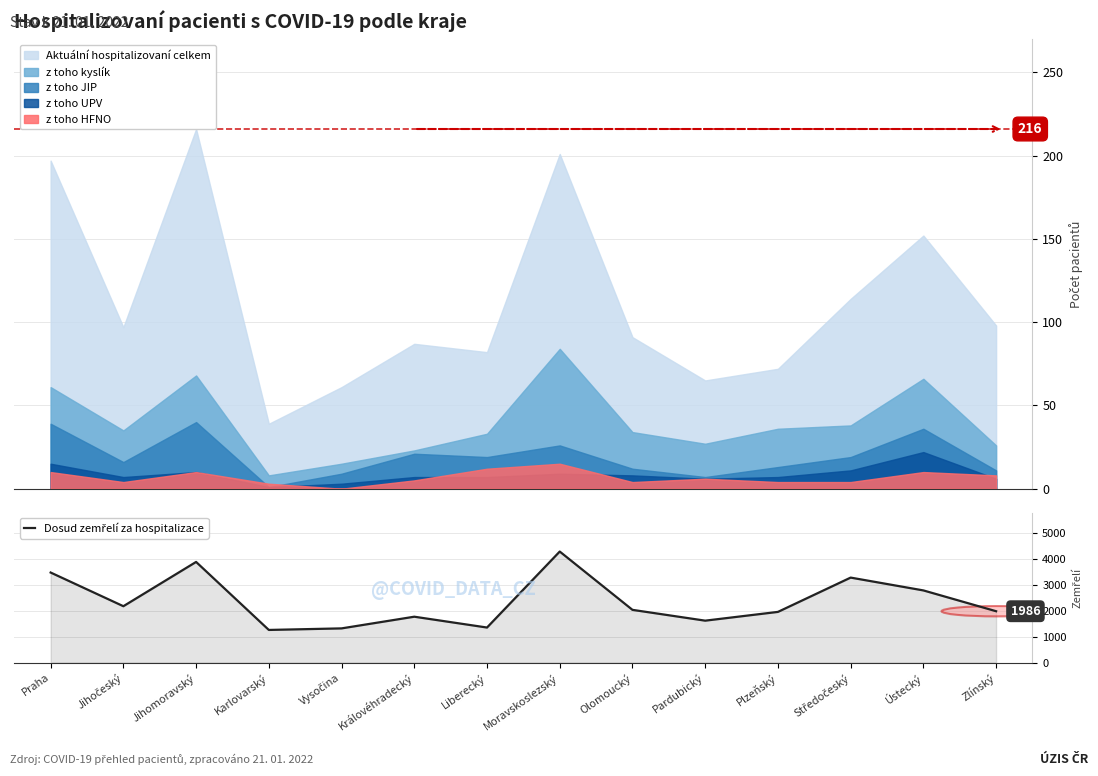

What is the change in value from Královéhradecký to Olomoucký?

+265